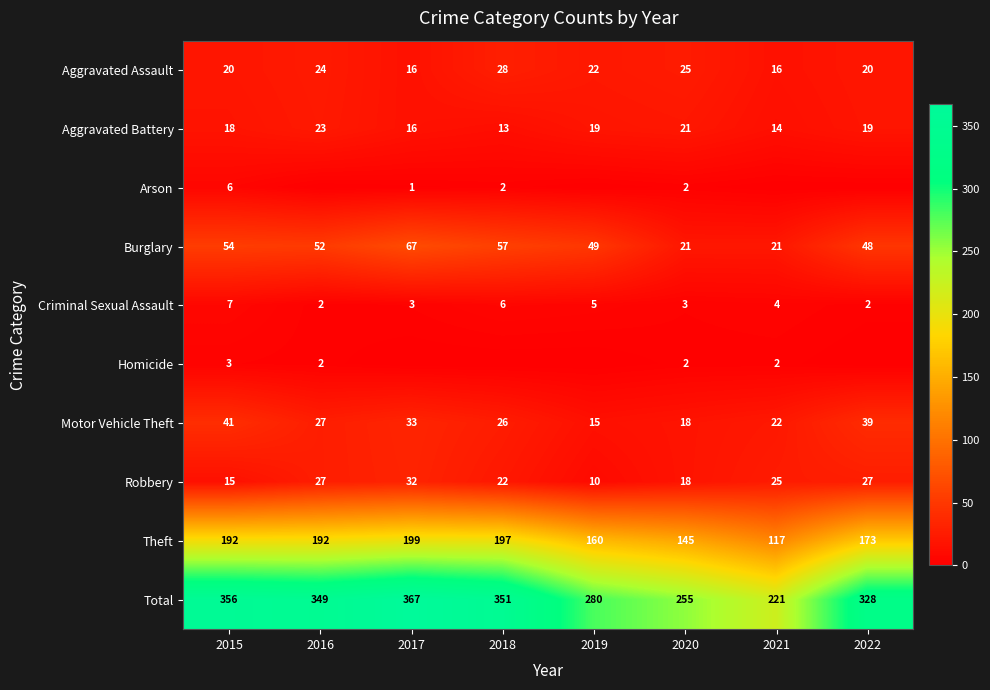

Which category has the lowest value across all series?

2016